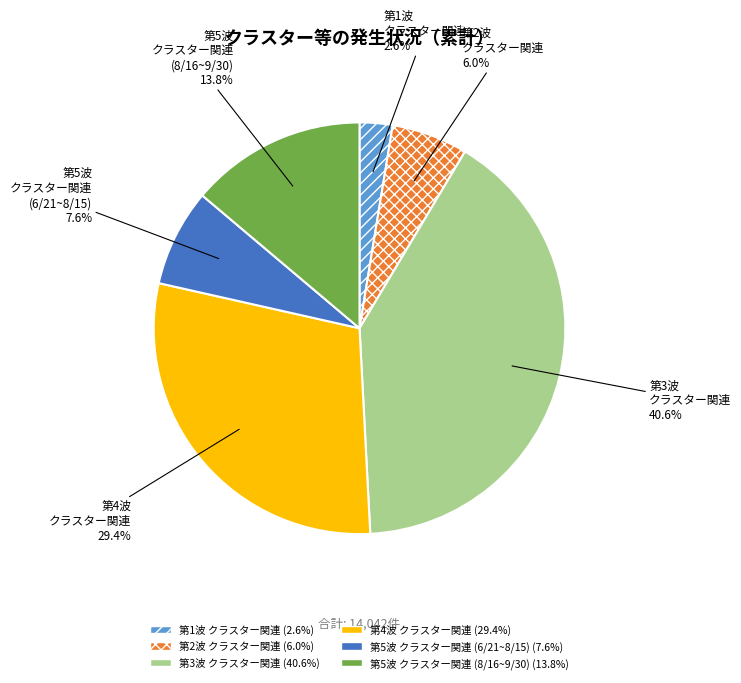

What is the largest slice in the pie chart?

第3波 クラスター関連